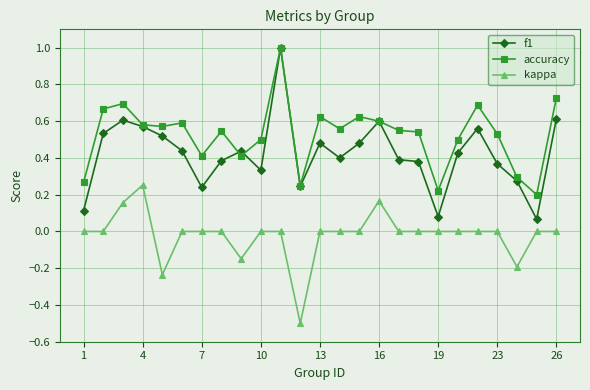

How many lines are shown in the chart?

3